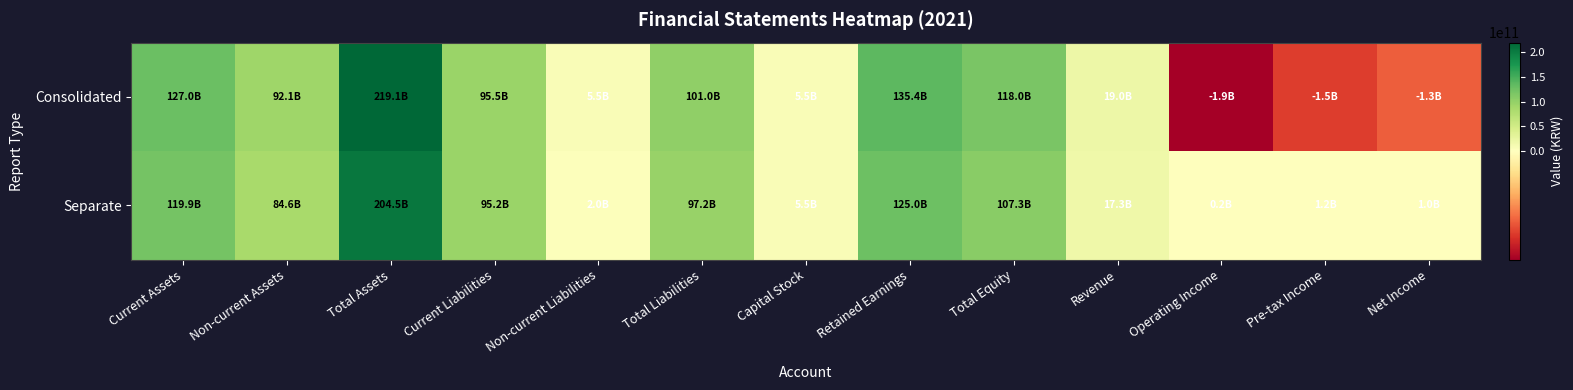

At how many categories does at least one series exceed 36434614909?

7